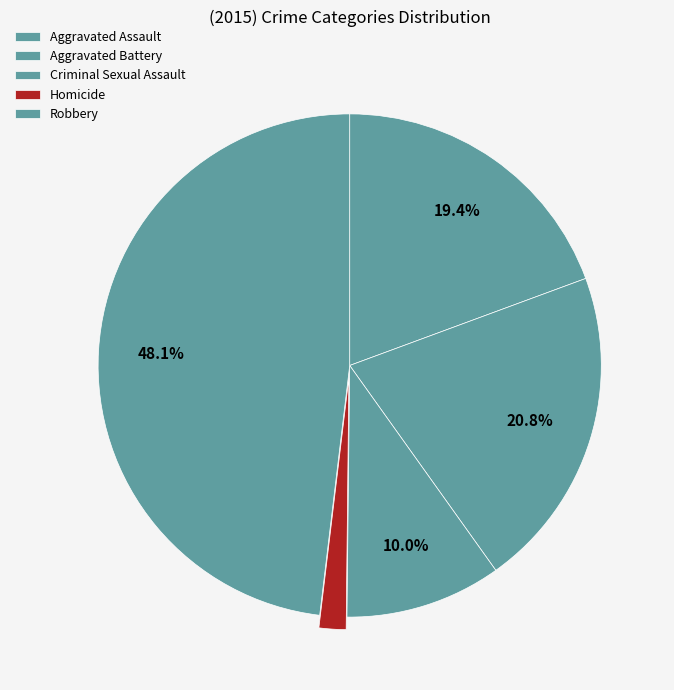

Rank the categories by value from highest to lowest.

Robbery, Aggravated Battery, Aggravated Assault, Criminal Sexual Assault, Homicide